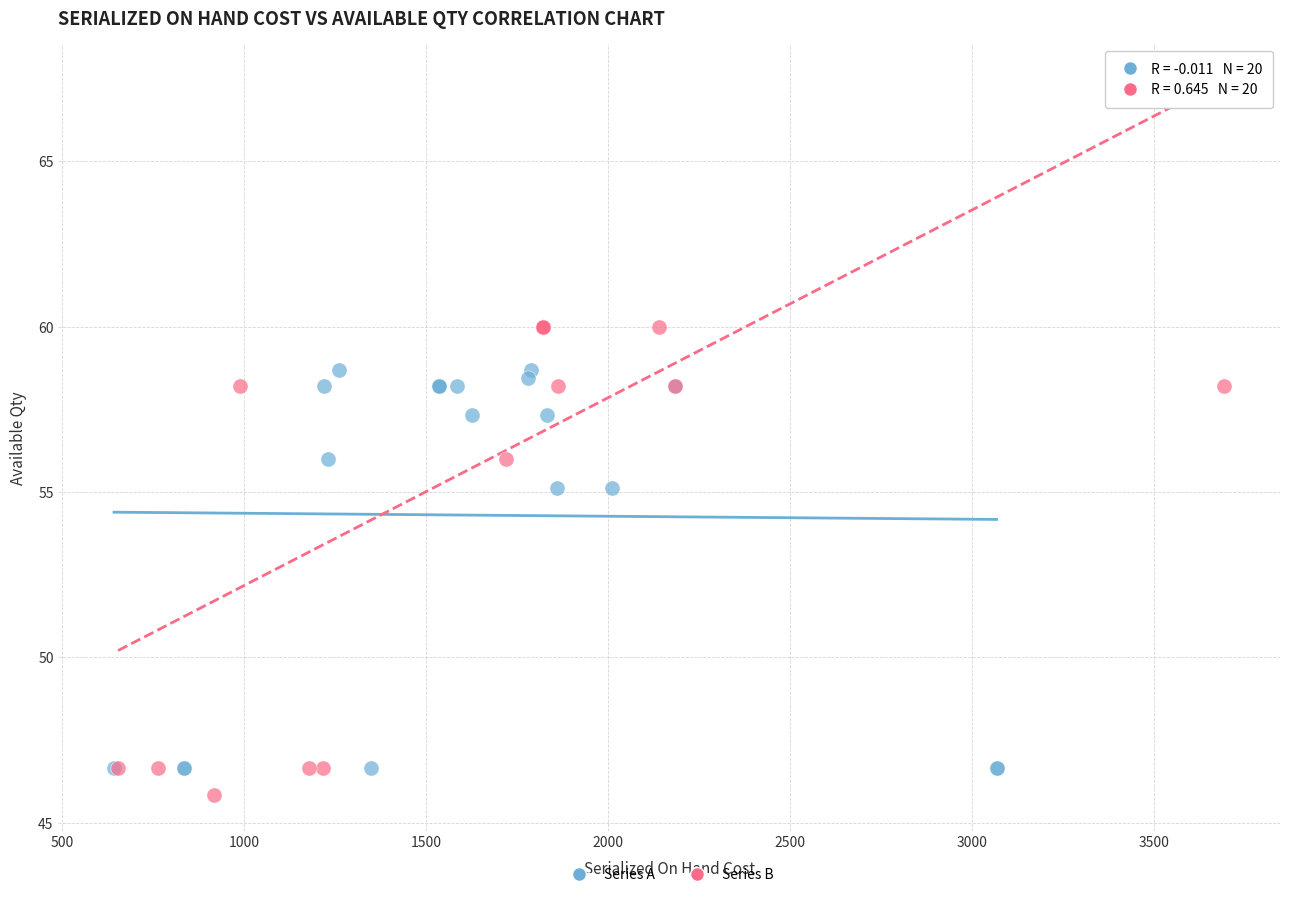

Which series contains the highest Y value?

Series B